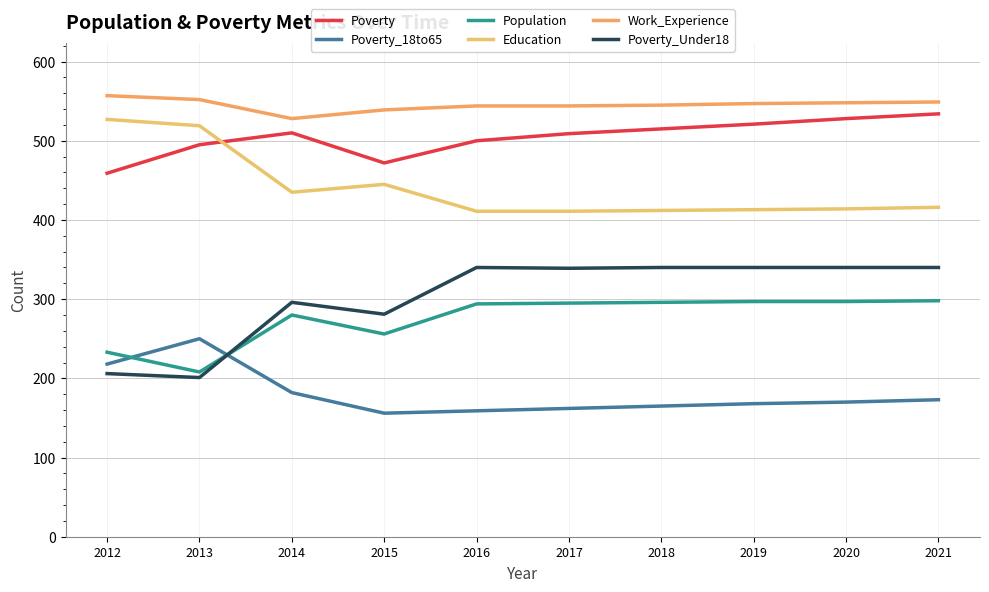

True or false: Education and Poverty_18to65 intersect in this chart.

False